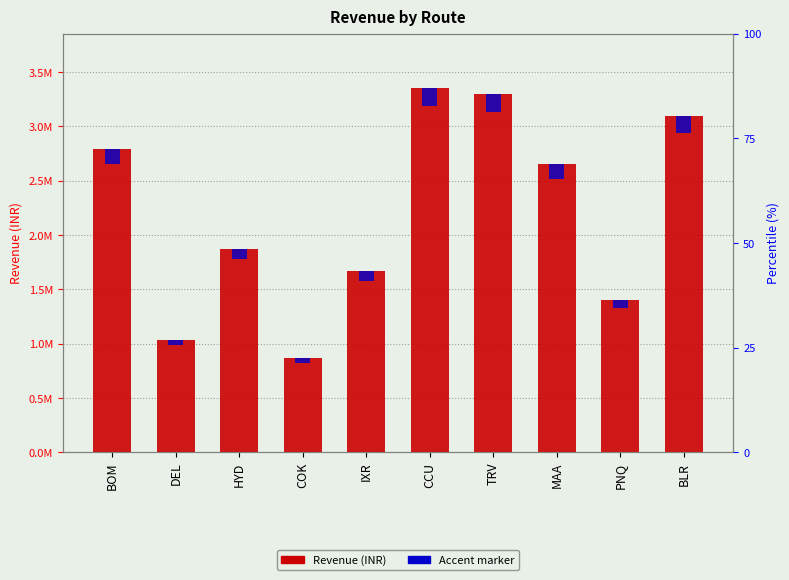

Which has a higher value, HYD or CCU?

CCU